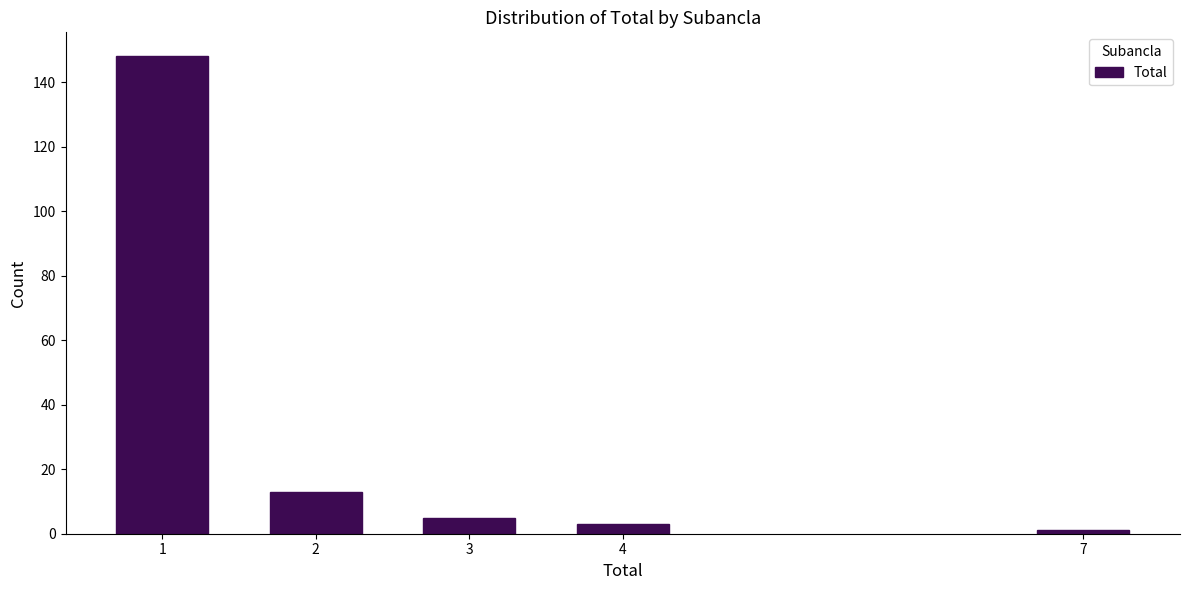

Reading left to right, transcribe all the data shown in this chart.

1=148	2=13	3=5	4=3	7=1